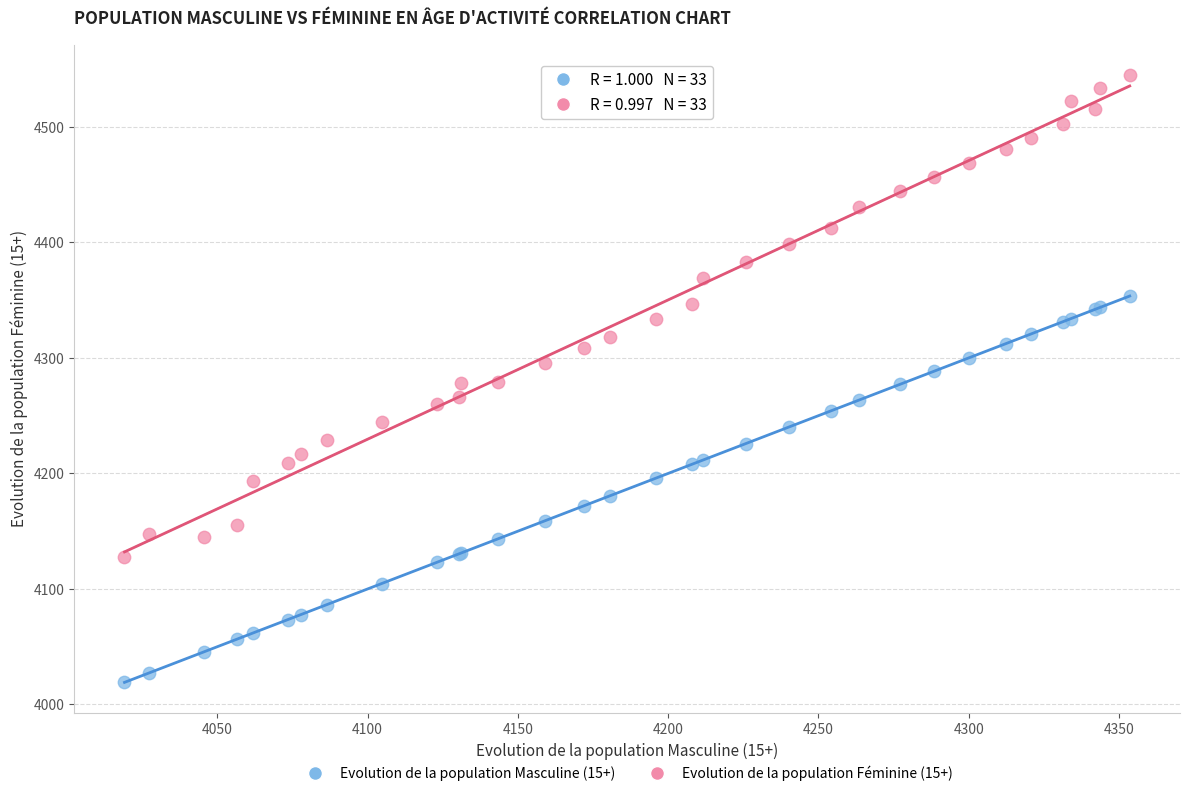

What is the X range (max minus min) for the scatter plot?

334.5